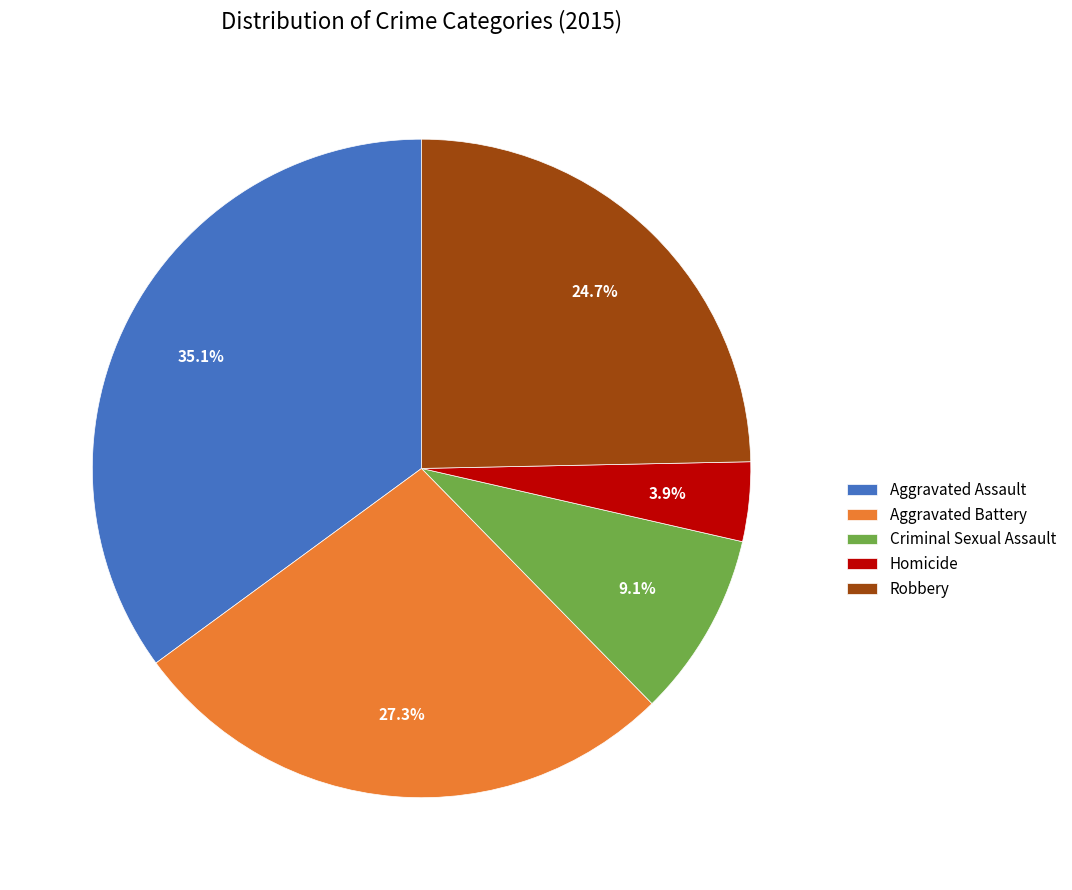

Combined, do Homicide and Criminal Sexual Assault account for over 50%?

No